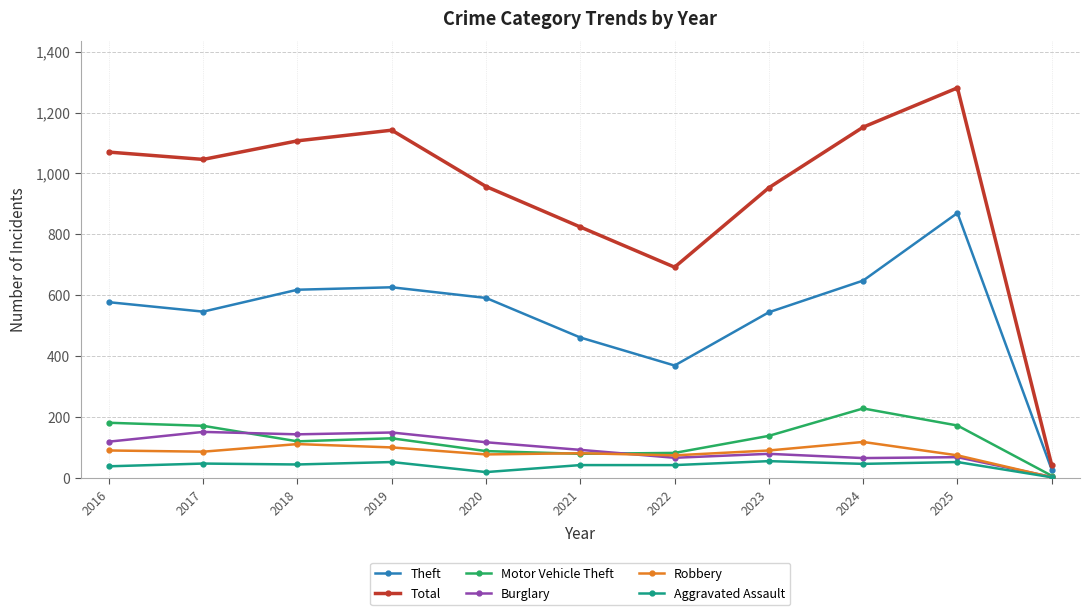

True or false: Total and Aggravated Assault cross at least once.

False